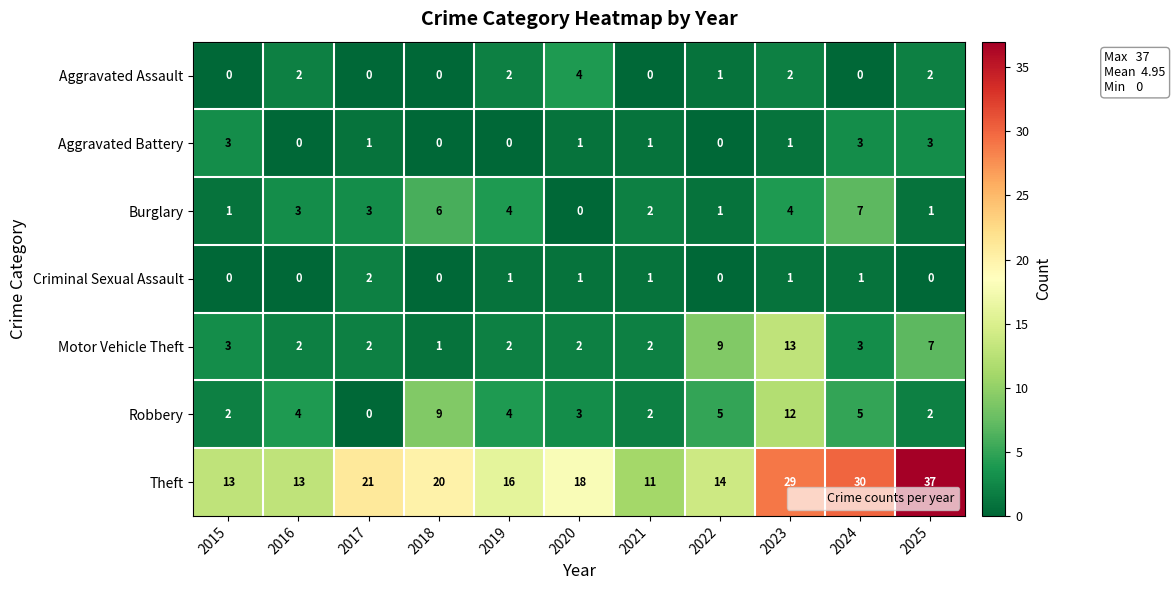

Which series changed the most between 2015 and 2020?

Theft